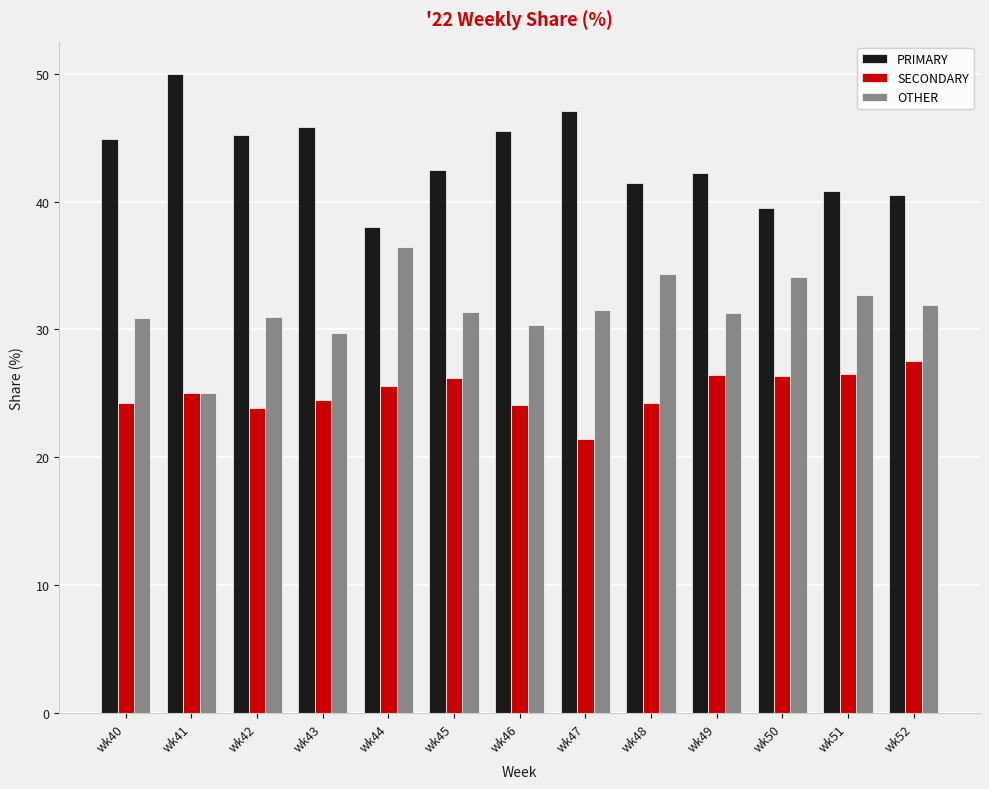

What is the spread (max minus min) of values at wk46?

21.4